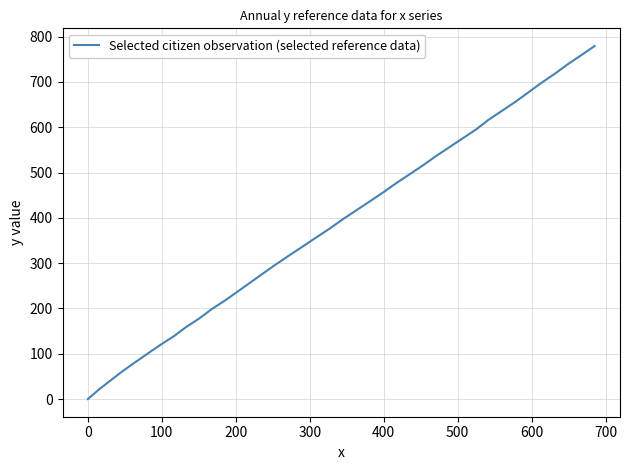

What is the difference between the maximum and minimum values?

779.3